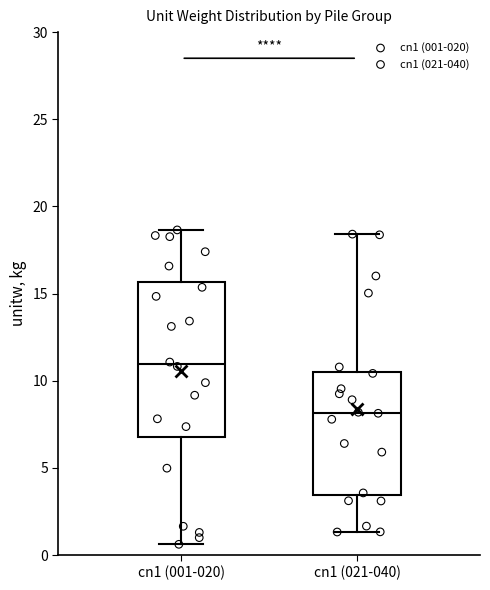

Which box is the tallest, from its lower edge to its upper edge?

cn1 (001-020)